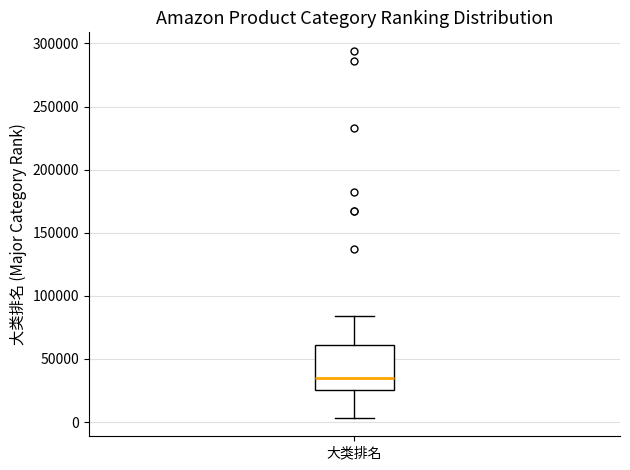

Transcribe this box plot: give where the median line is, the range the box spans, and where the two whiskers end, as read against the y-axis. The values are not printed on the chart, so give them approximately, as read against the axis.

median 35000, box 25000 to 60000, whiskers 5000 to 85000